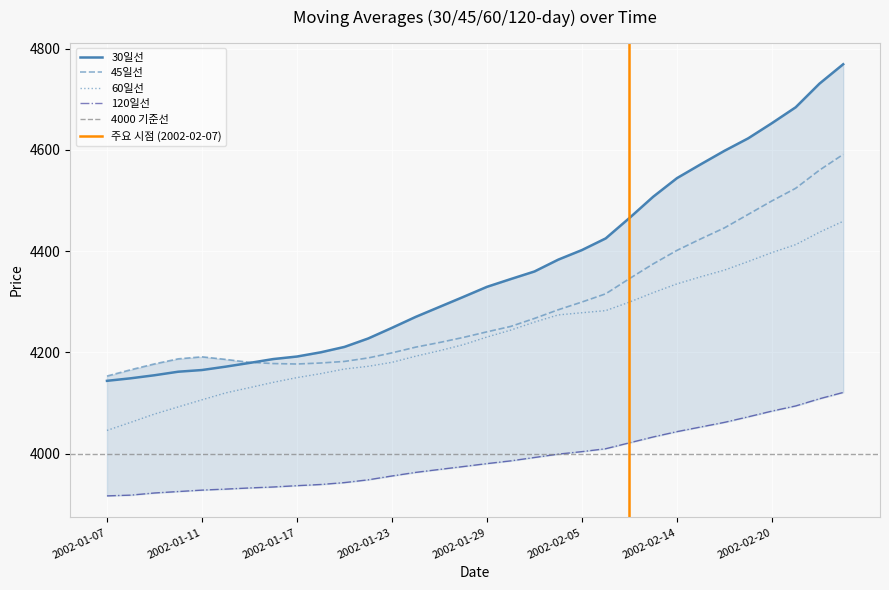

What is the average value of the 60一线 series?

4235.3